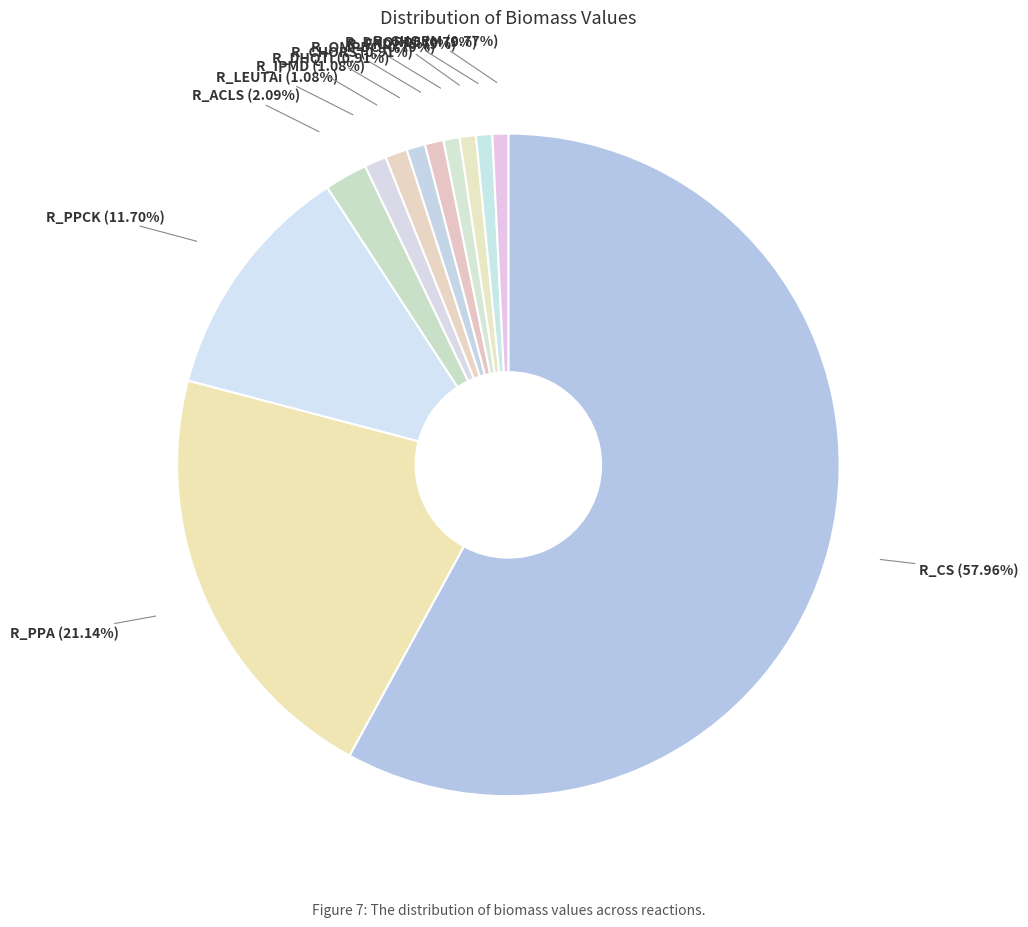

Is it true that R_DHORD5 is 13% of the pie?

False